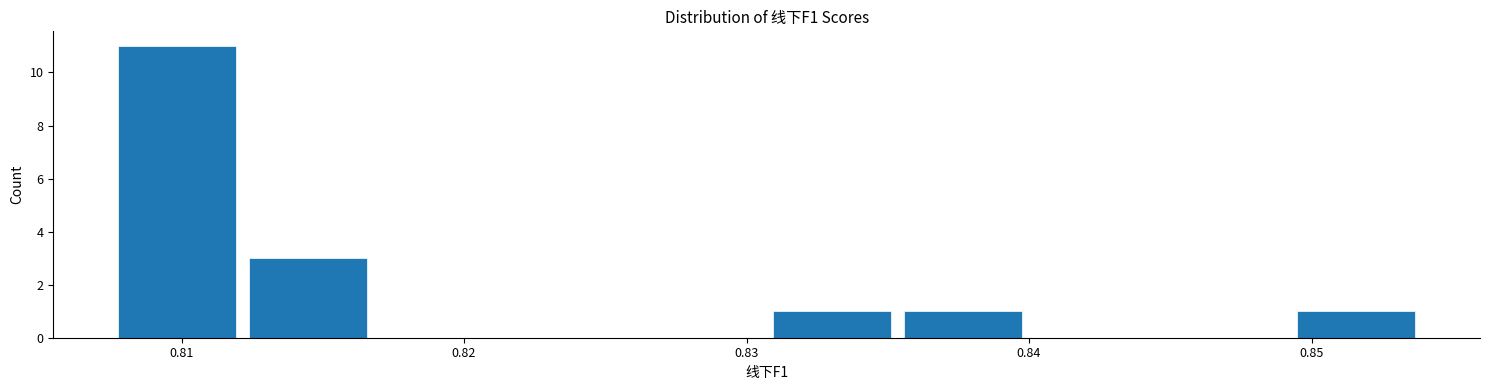

Reading left to right, list every bar in this chart as the range it spans on the x-axis followed by its height. Neither the bar edges nor the heights are printed on the chart, so give them approximately, as read against the axes.

0.808 to 0.812: 11
0.812 to 0.817: 3
0.817 to 0.821: 0
0.821 to 0.826: 0
0.826 to 0.831: 0
0.831 to 0.835: 1
0.835 to 0.840: 1
0.840 to 0.845: 0
0.845 to 0.849: 0
0.849 to 0.854: 1